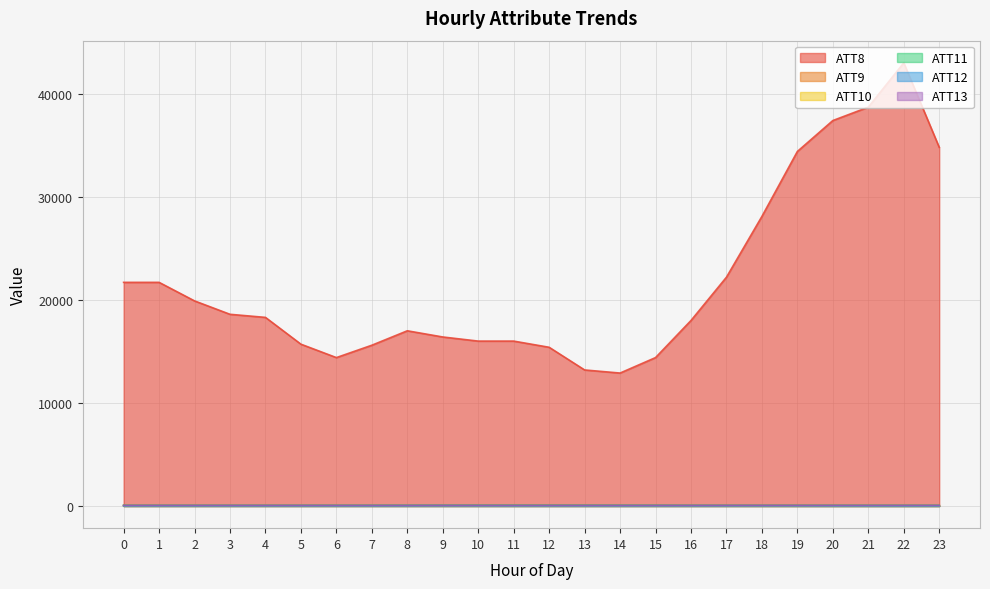

How many series are shown in this chart?

6